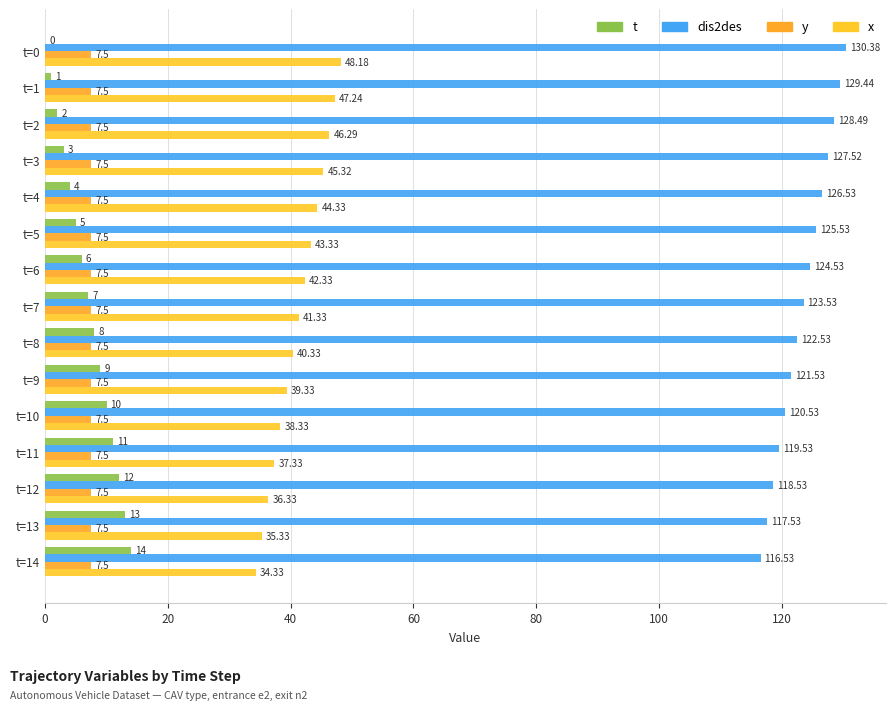

At which label does dis2des reach its minimum?

t=14